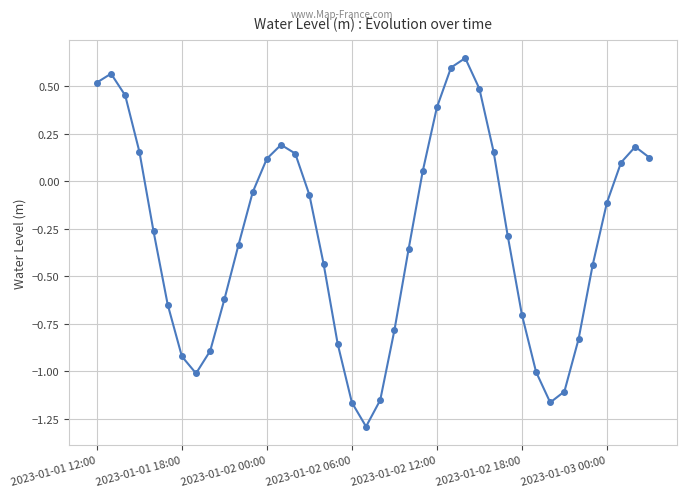

How many interior local peaks (higher than both neighbors) does the data have?

4